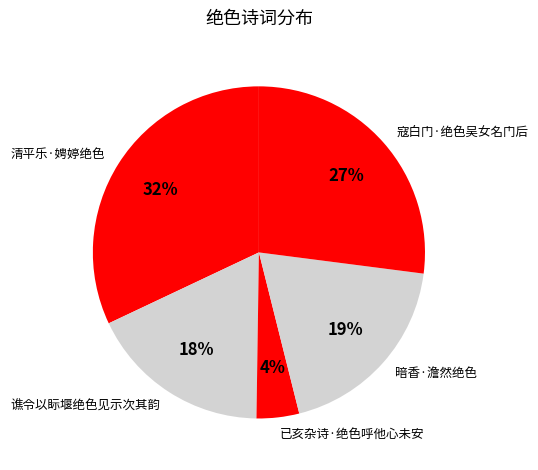

Does 清平乐·娉婷绝色 account for over 50% of the chart?

No